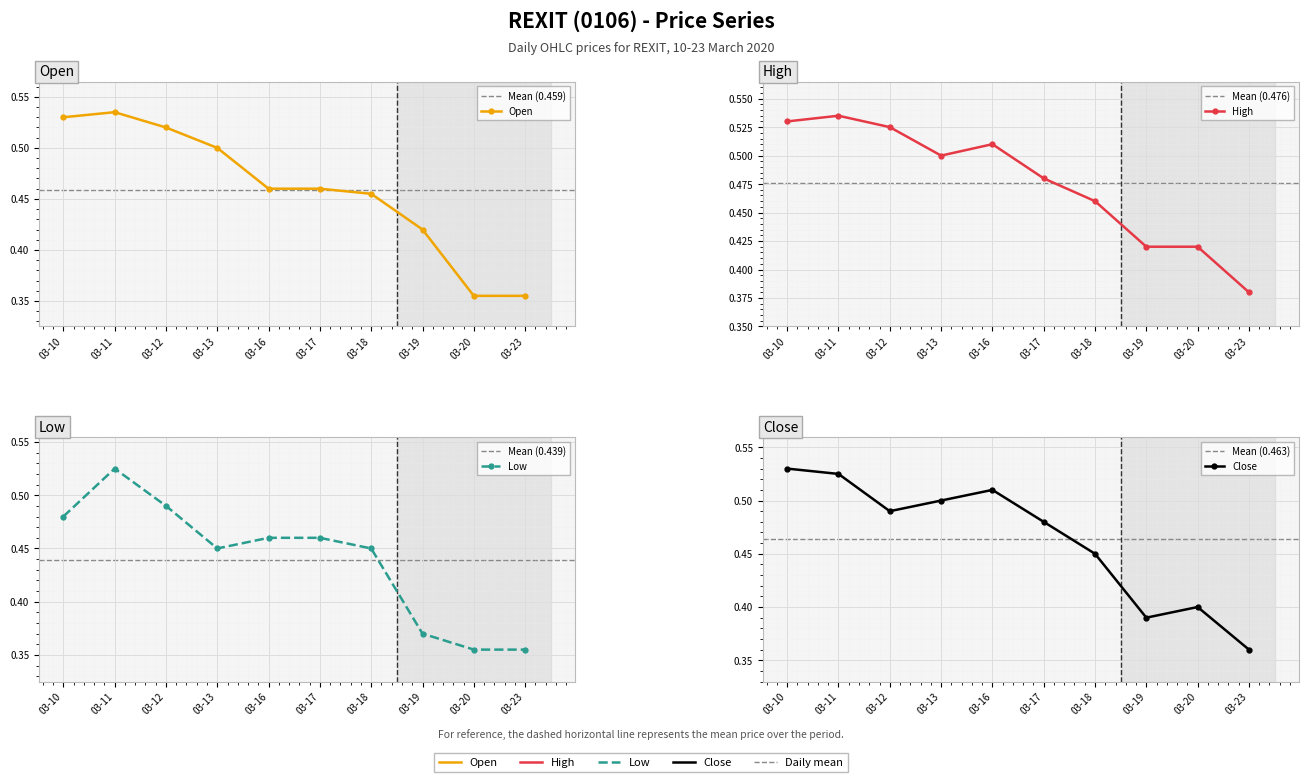

Is it true that high equals 0.2 at 03-10?

False